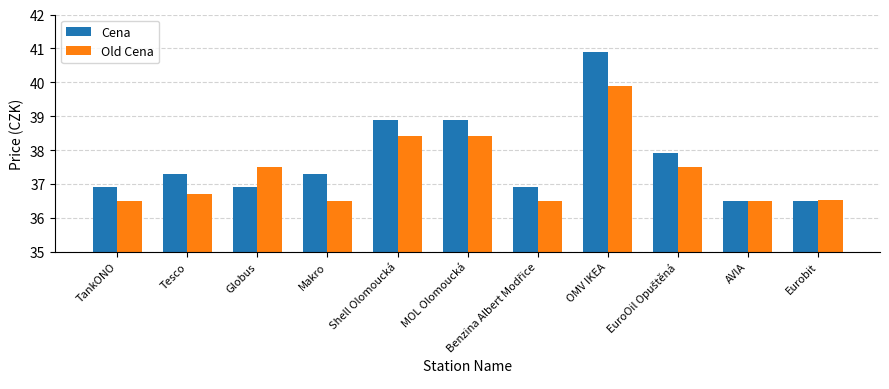

List the series in order of their peak value, lowest first.

Old Cena, Cena